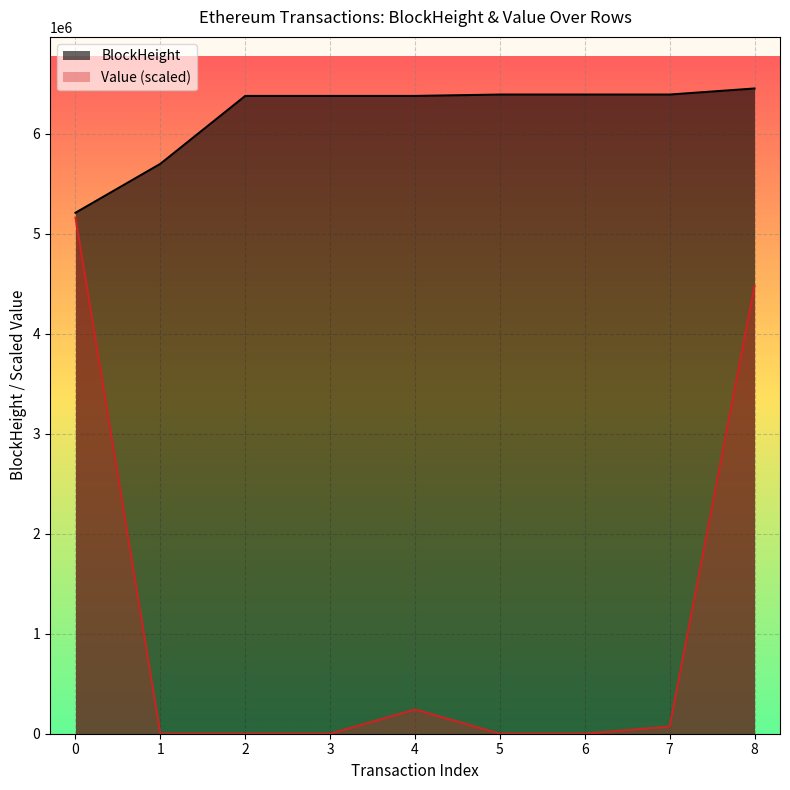

The value of BlockHeight at 5 is 6391953.0. True or false?

True